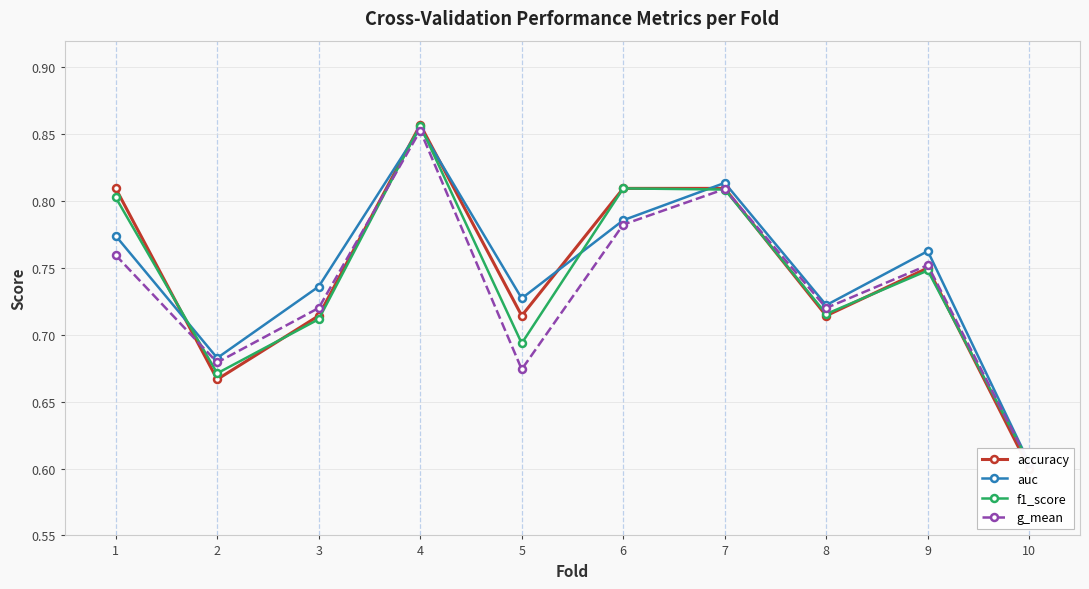

Rank the series at 6 from highest to lowest value.

accuracy, f1_score, auc, g_mean